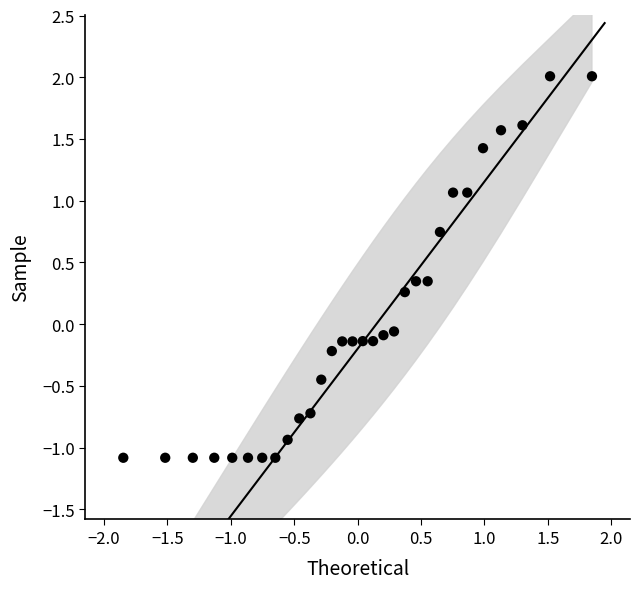

What is the range of Y values (max minus min)?

3.1